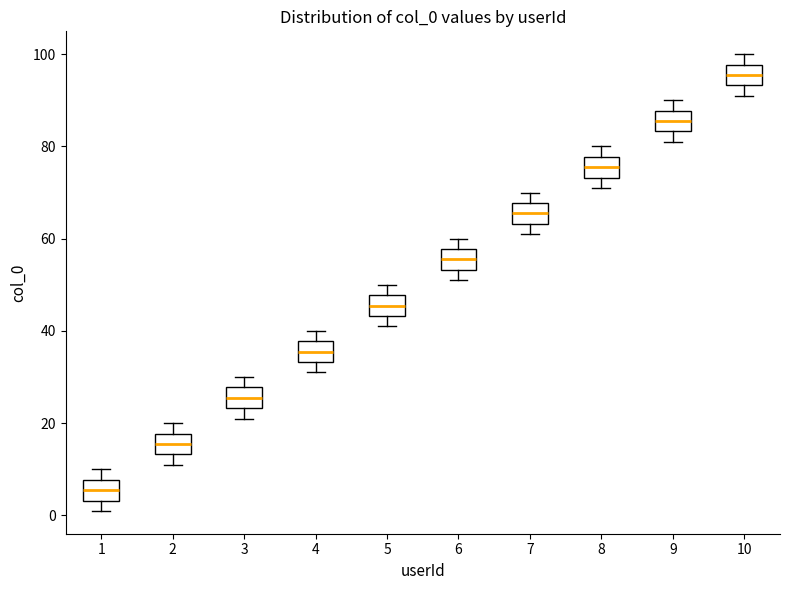

Reading left to right, transcribe this box plot: for each box, give where its median line is, the range the box spans, and where its two whiskers end, as read against the y-axis. The values are not printed on the chart, so give them approximately, as read against the axis.

1: median 6, box 4 to 8, whiskers 2 to 10
2: median 16, box 14 to 18, whiskers 12 to 20
3: median 26, box 24 to 28, whiskers 22 to 30
4: median 36, box 34 to 38, whiskers 32 to 40
5: median 46, box 44 to 48, whiskers 42 to 50
6: median 56, box 54 to 58, whiskers 52 to 60
7: median 66, box 64 to 68, whiskers 62 to 70
8: median 76, box 74 to 78, whiskers 72 to 80
9: median 86, box 84 to 88, whiskers 82 to 90
10: median 96, box 94 to 98, whiskers 92 to 100